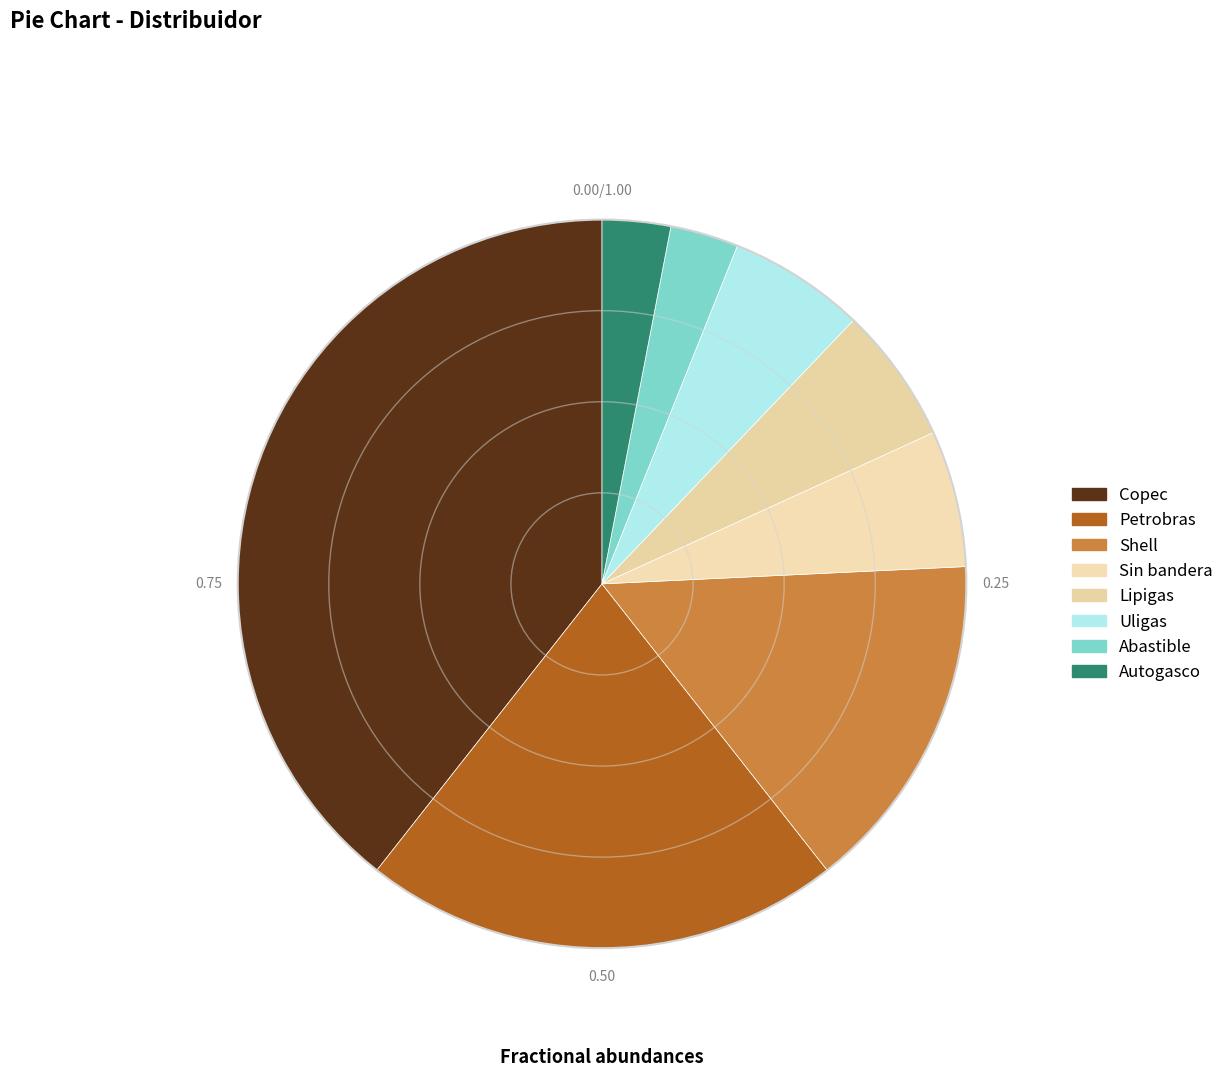

What is the largest slice in the pie chart?

Copec